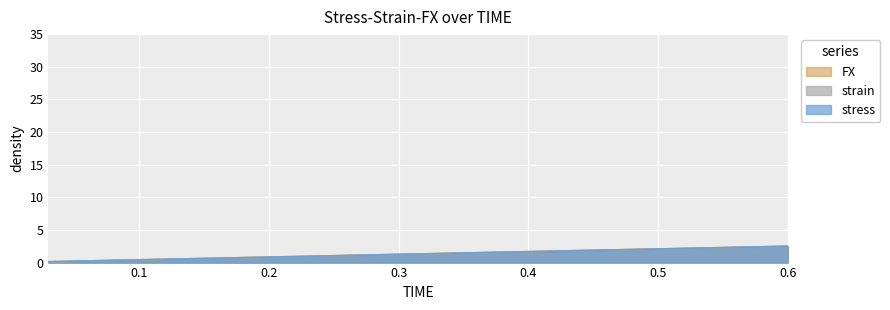

How many lines are shown in the chart?

3